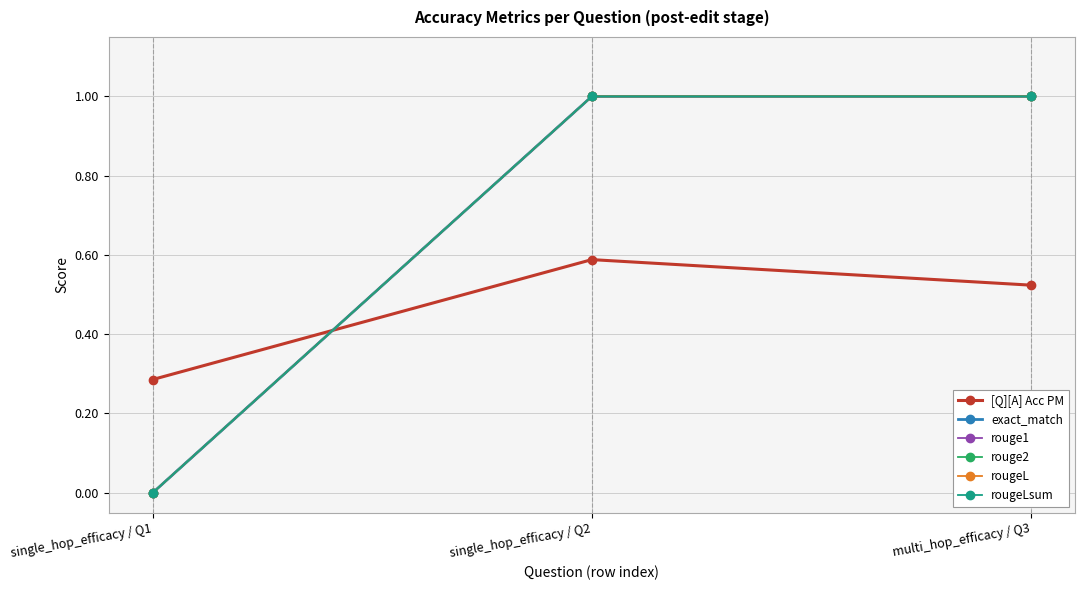

Does the chart have visible grid lines?

Yes